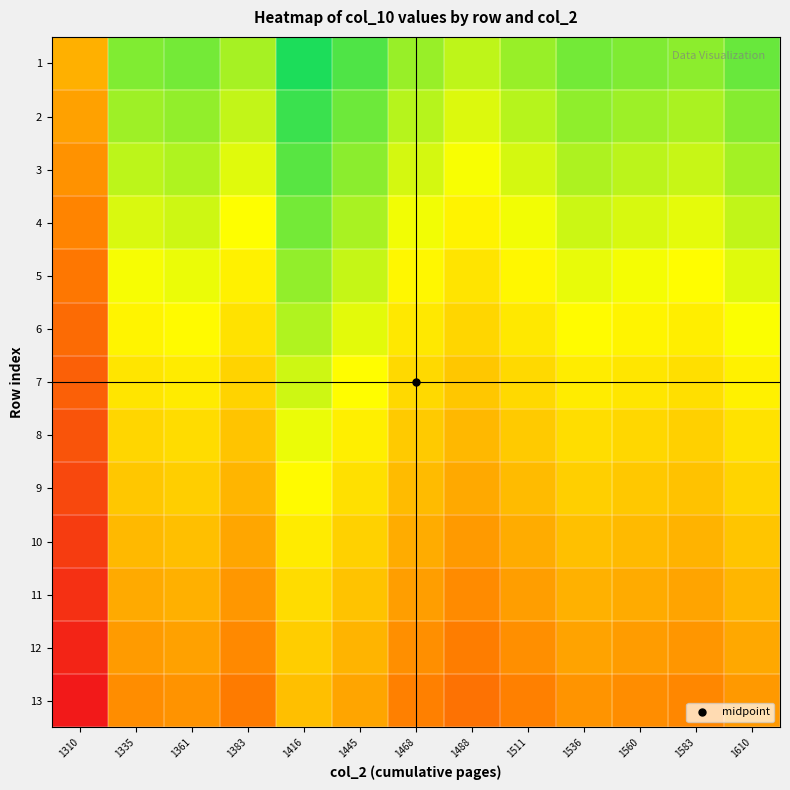

At how many categories does at least one series exceed 0?

12